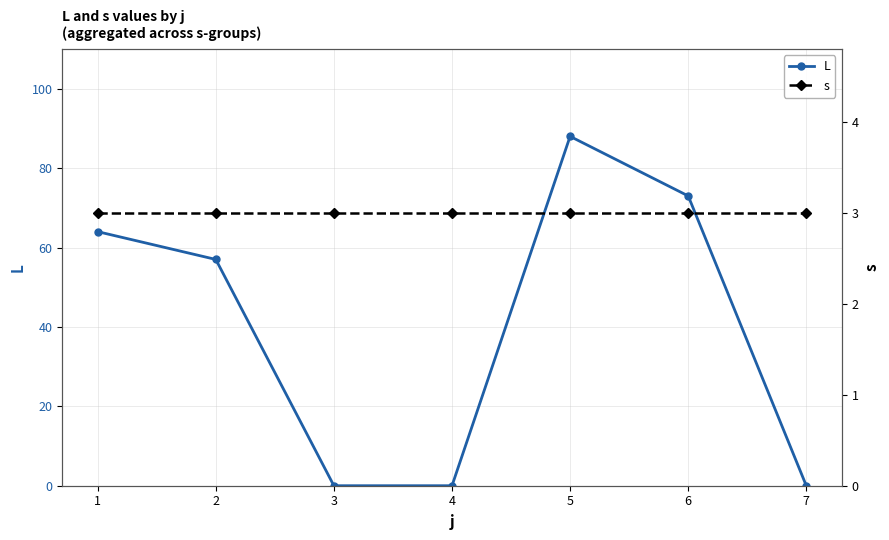

What is the value of the s point at the 4th from the left?

3